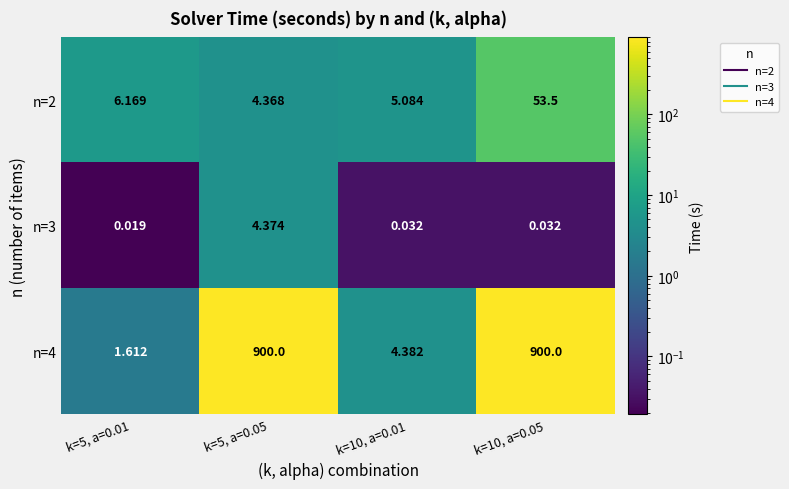

Which category has the lowest value across all series?

k=5, a=0.01